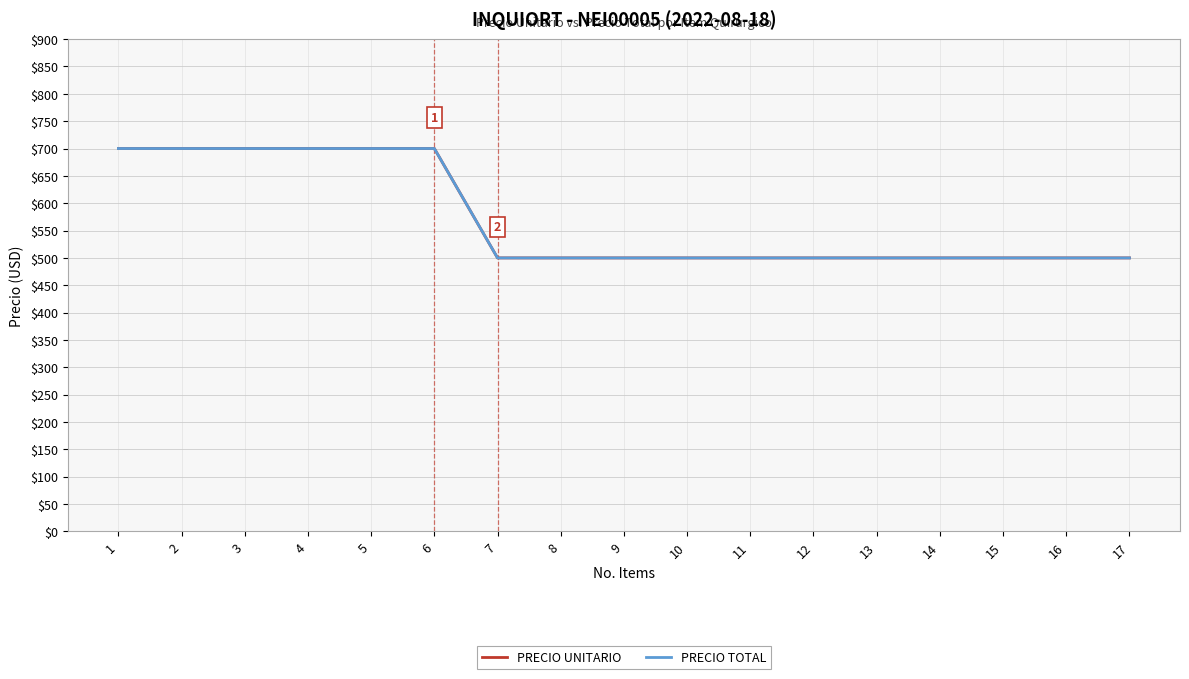

What is the difference between the PRECIO TOTAL values at 1 and 17?

200